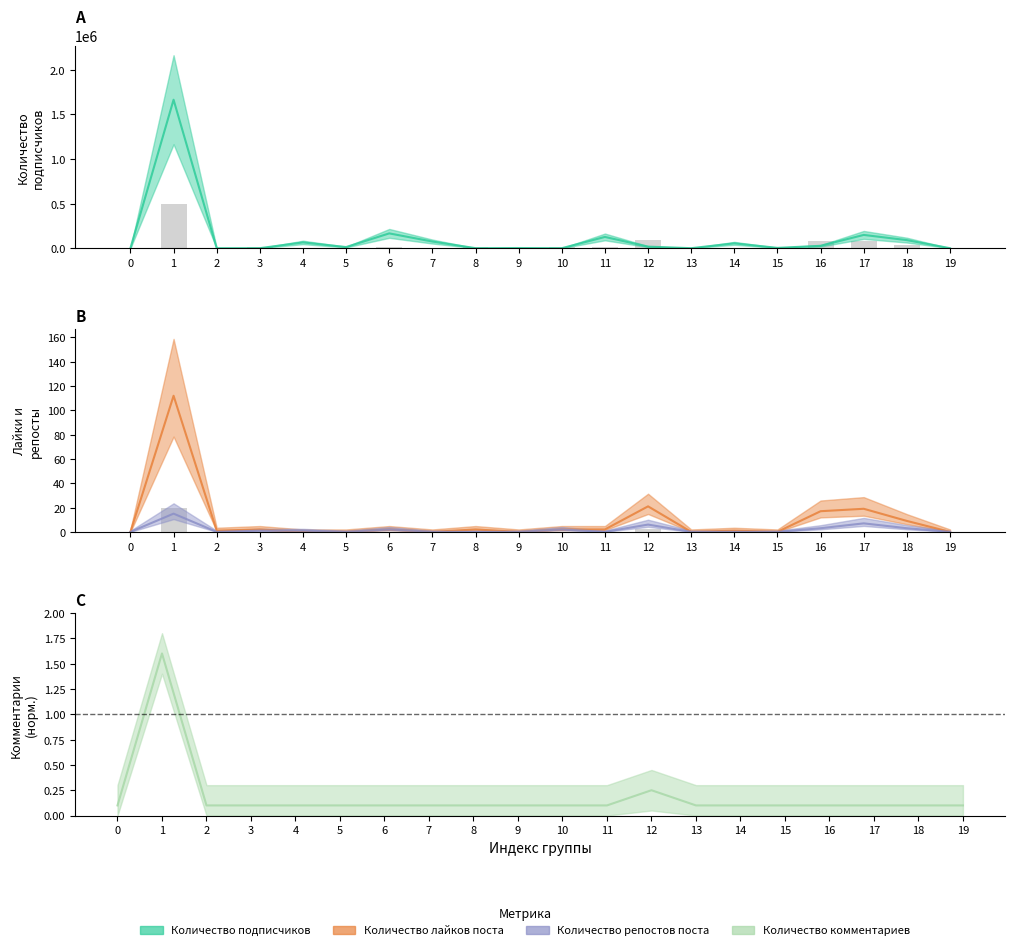

At which label does Количество подписчиков first exceed 17439?

1